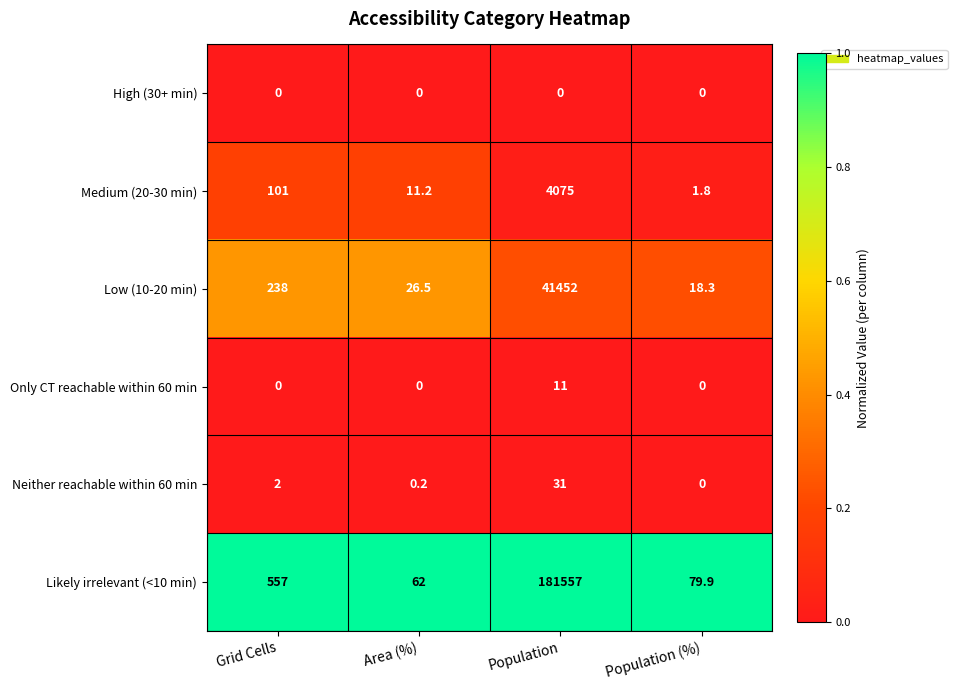

Count the number of categories in the chart.

4